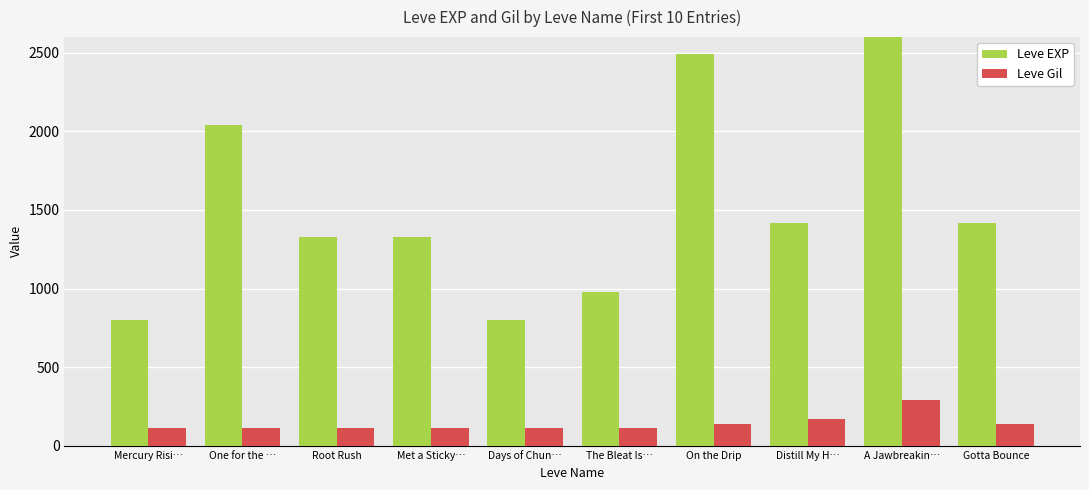

Reading left to right, what are all the values shown in this chart?

Leve EXP: Mercury Risi…=800	One for the …=2040	Root Rush=1330	Met a Sticky…=1330	Days of Chun…=800	The Bleat Is…=980	On the Drip=2490	Distill My H…=1420	A Jawbreakin…=5220	Gotta Bounce=1420
Leve Gil: Mercury Risi…=113	One for the …=114	Root Rush=114	Met a Sticky…=115	Days of Chun…=112	The Bleat Is…=112	On the Drip=139	Distill My H…=169	A Jawbreakin…=293	Gotta Bounce=140